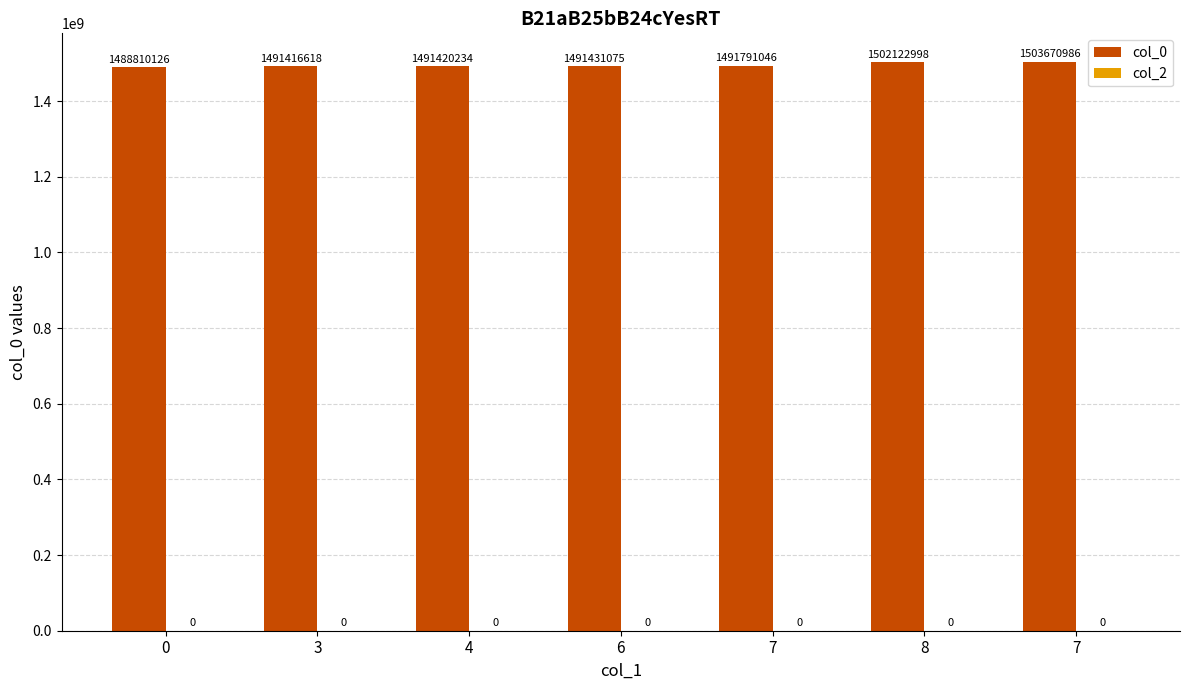

At which category does the chart reach its peak across all series?

7